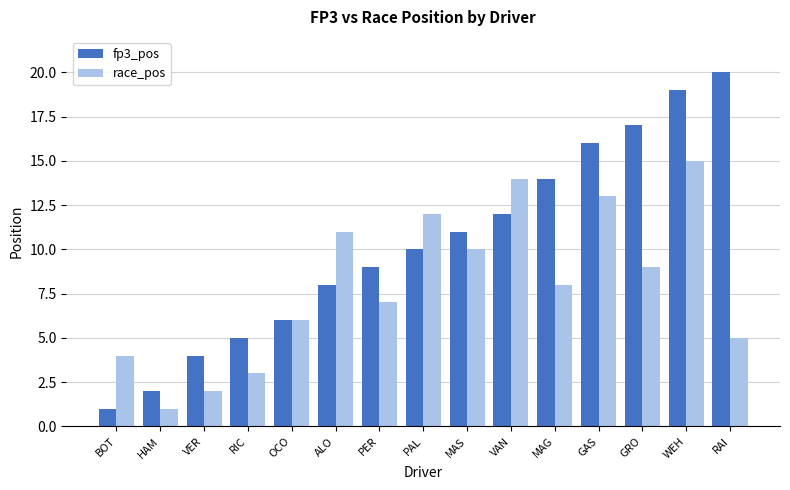

What are all the series names shown in the legend?

fp3_pos, race_pos